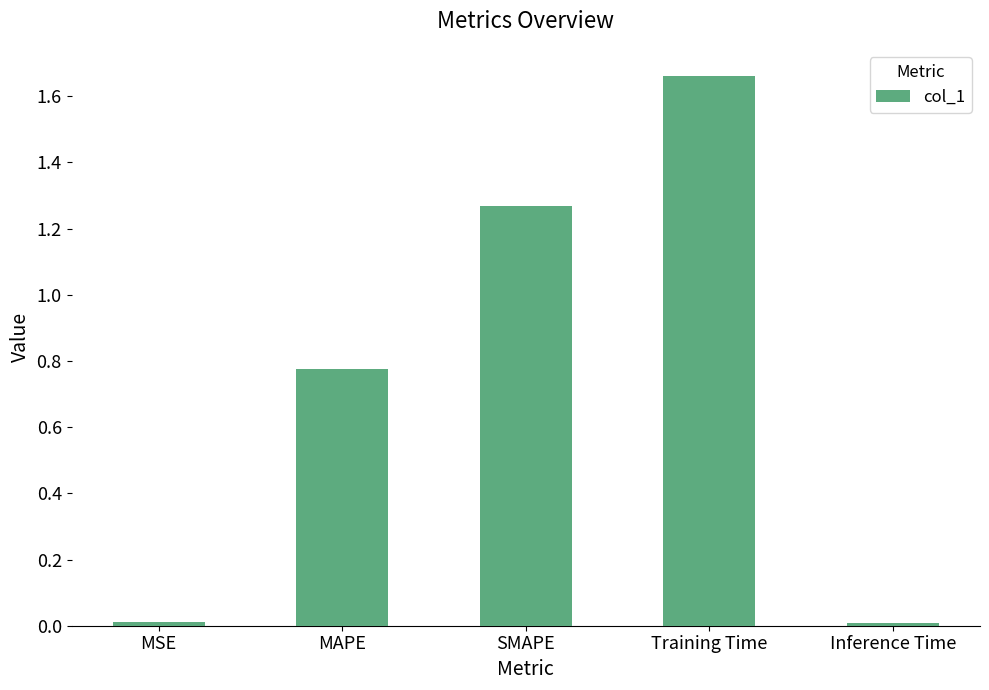

What is the label of the 2nd bar from the right?

Training Time